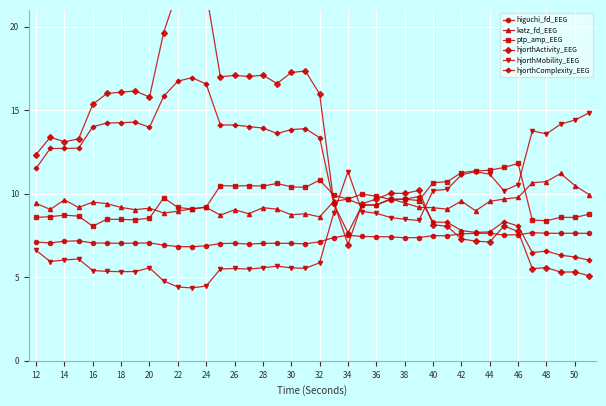

Reading left to right, list all the values displayed in this chart.

higuchi_fd_EEG: 7.1	7.1	7.2	7.2	7.1	7.0	7.0	7.0	7.1	6.9	6.8	6.8	6.9	7.0	7.0	7.0	7.0	7.0	7.0	7.0	7.1	7.4	7.5	7.4	7.4	7.4	7.4	7.4	7.5	7.5	7.6	7.6	7.6	7.5	7.5	7.7	7.6	7.6	7.6	7.6
katz_fd_EEG: 9.4	9.1	9.6	9.2	9.5	9.4	9.2	9.0	9.1	8.8	8.9	9.1	9.2	8.7	9.0	8.8	9.2	9.1	8.7	8.8	8.6	9.5	9.7	9.3	9.3	9.7	9.4	9.2	9.2	9.1	9.6	9.0	9.5	9.7	9.8	10.7	10.7	11.2	10.5	9.9
ptp_amp_EEG: 8.6	8.6	8.7	8.7	8.1	8.5	8.5	8.4	8.5	9.8	9.2	9.1	9.2	10.5	10.5	10.5	10.5	10.6	10.4	10.4	10.8	9.9	9.7	10.0	9.8	9.7	9.7	9.6	10.7	10.7	11.3	11.4	11.4	11.6	11.8	8.4	8.4	8.6	8.6	8.8
hjorthActivity_EEG: 12.3	13.4	13.1	13.3	15.4	16.0	16.1	16.1	15.8	19.6	22.2	22.7	22.0	17.0	17.1	17.0	17.1	16.6	17.3	17.3	16.0	9.5	7.0	9.4	9.7	10.0	10.0	10.2	8.1	8.0	7.3	7.2	7.1	8.1	7.7	5.5	5.6	5.3	5.3	5.1
hjorthMobility_EEG: 6.6	5.9	6.0	6.1	5.4	5.4	5.3	5.3	5.6	4.8	4.4	4.4	4.5	5.5	5.5	5.5	5.6	5.7	5.6	5.5	5.9	8.9	11.3	8.9	8.8	8.6	8.5	8.4	10.2	10.3	11.1	11.3	11.2	10.2	10.5	13.8	13.6	14.2	14.4	14.8
hjorthComplexity_EEG: 11.5	12.7	12.7	12.7	14.0	14.2	14.2	14.3	14.0	15.8	16.7	16.9	16.6	14.1	14.1	14.0	13.9	13.6	13.8	13.9	13.4	9.4	7.7	9.3	9.3	9.6	9.7	9.8	8.3	8.3	7.8	7.7	7.7	8.3	8.1	6.5	6.6	6.3	6.2	6.0